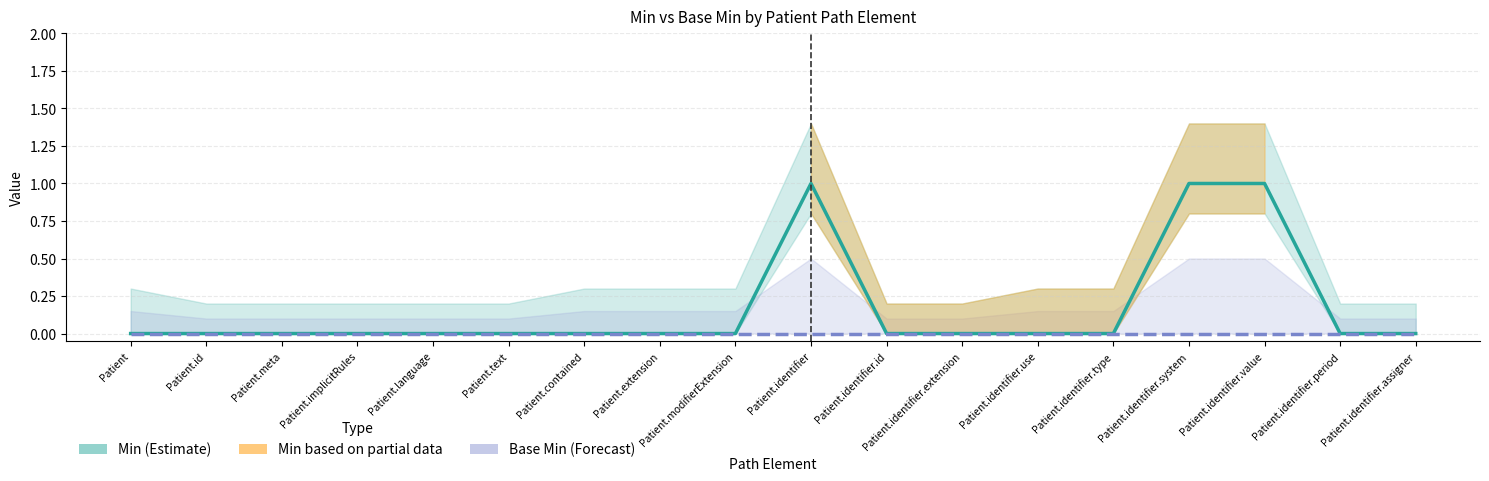

What is the difference between the highest and lowest values at Patient.identifier.value?

1